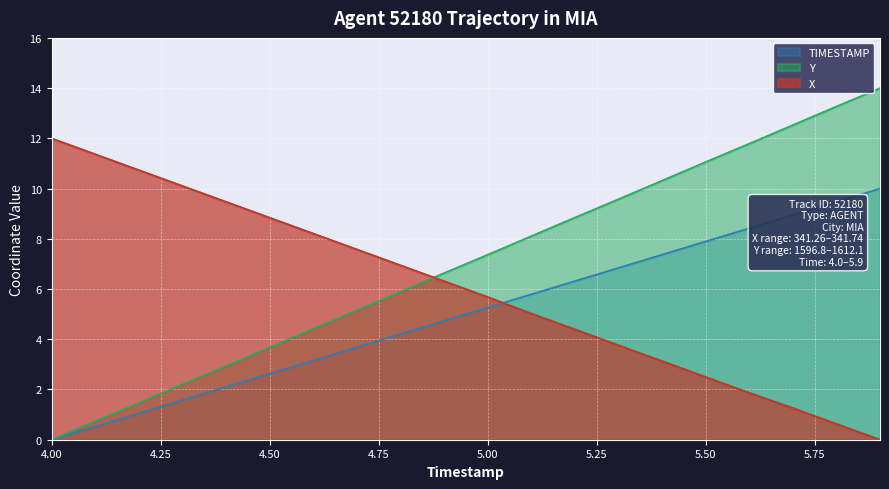

Which series changed the most between 4.9 and 5.0?

Y